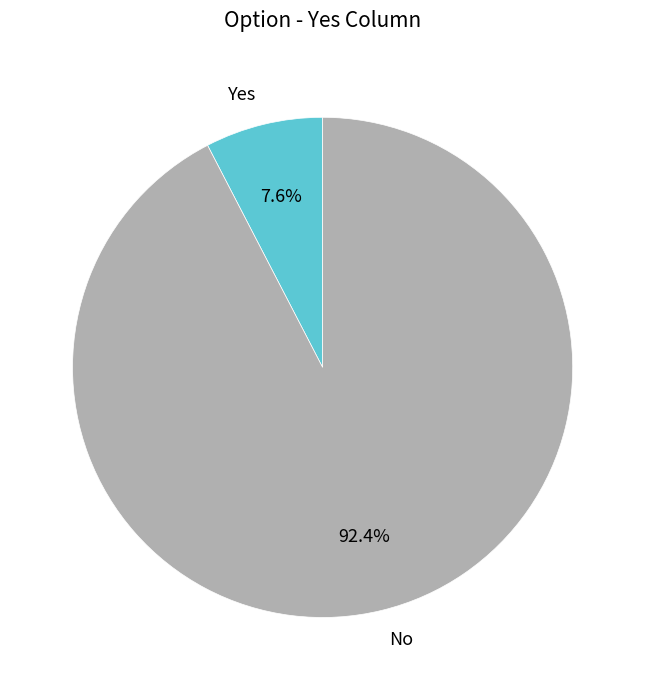

What is the majority slice?

No